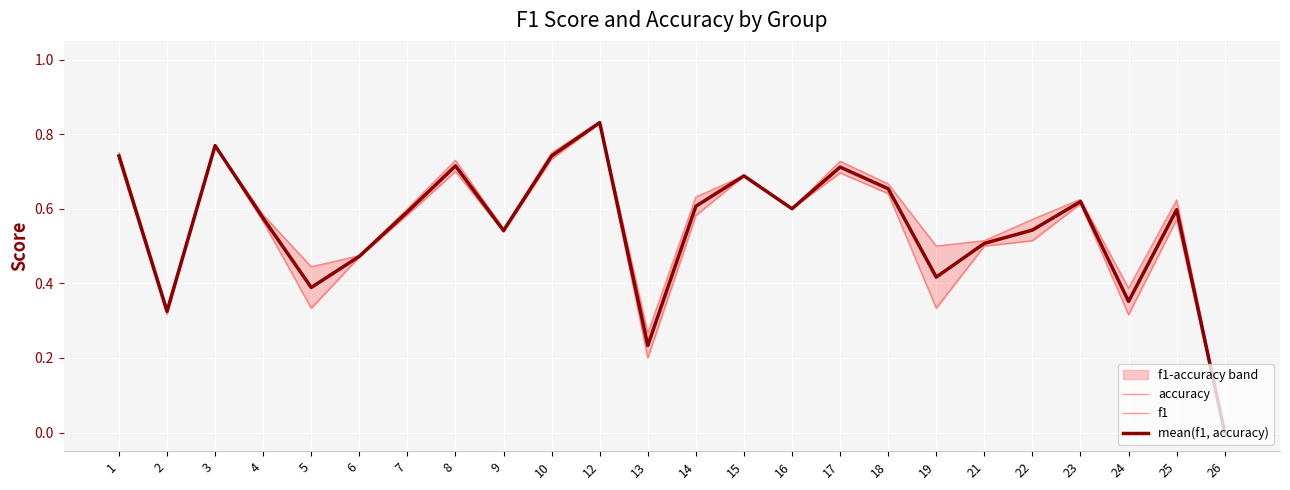

Which category has the highest value in the accuracy series?

12